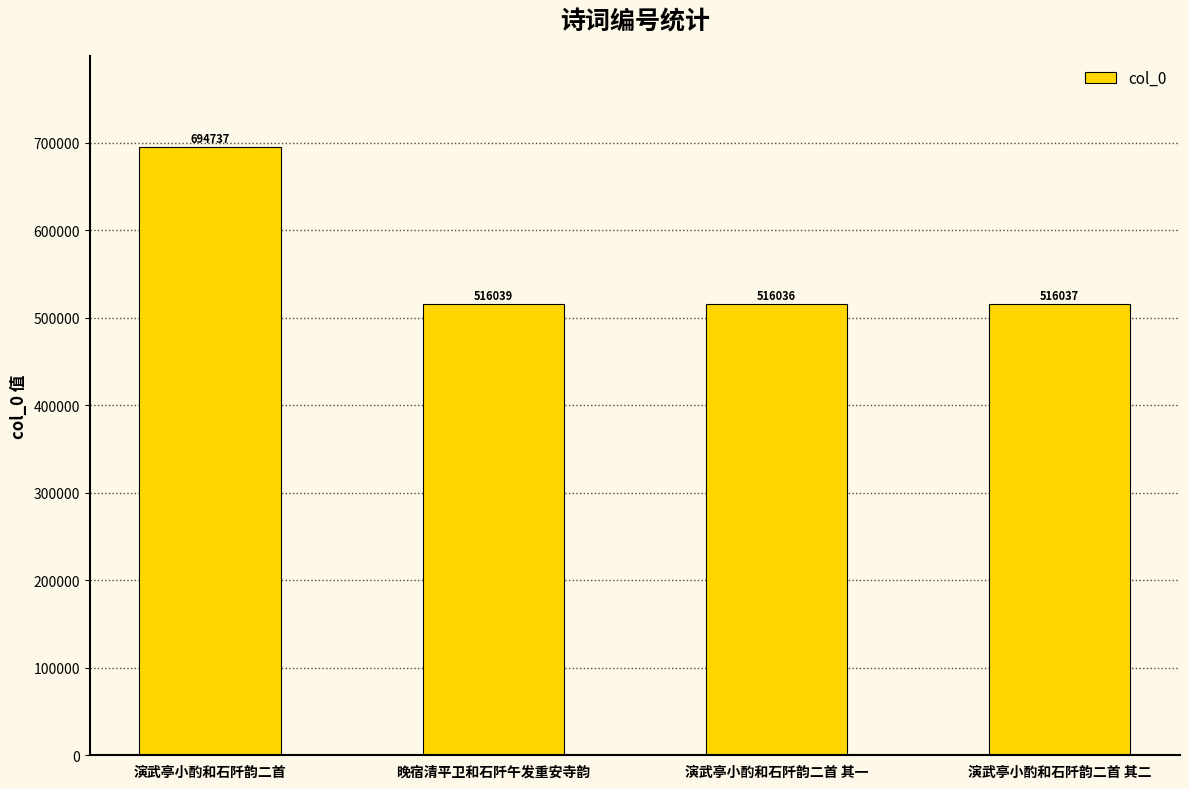

Which label corresponds to the smallest value in the chart?

演武亭小酌和石阡韵二首 其一